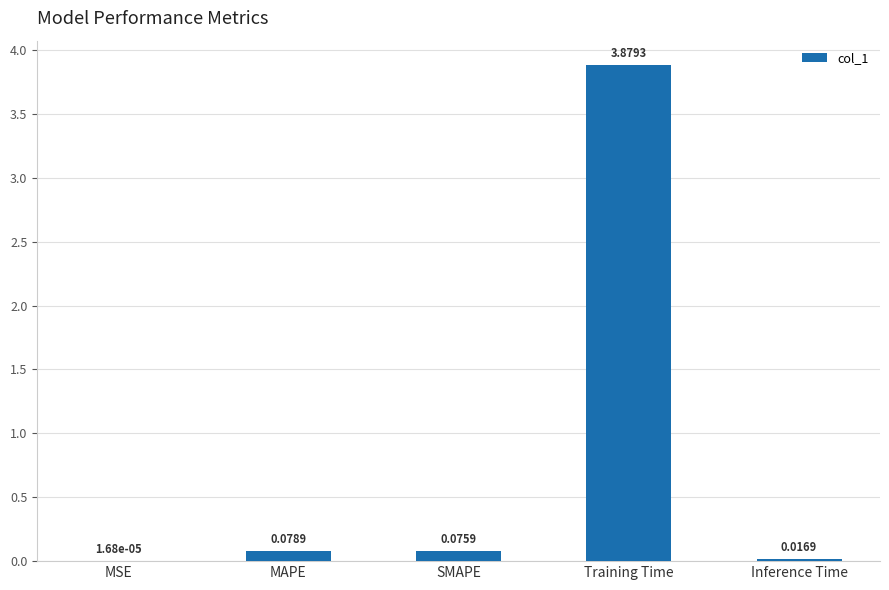

Count the number of categories in the chart.

5